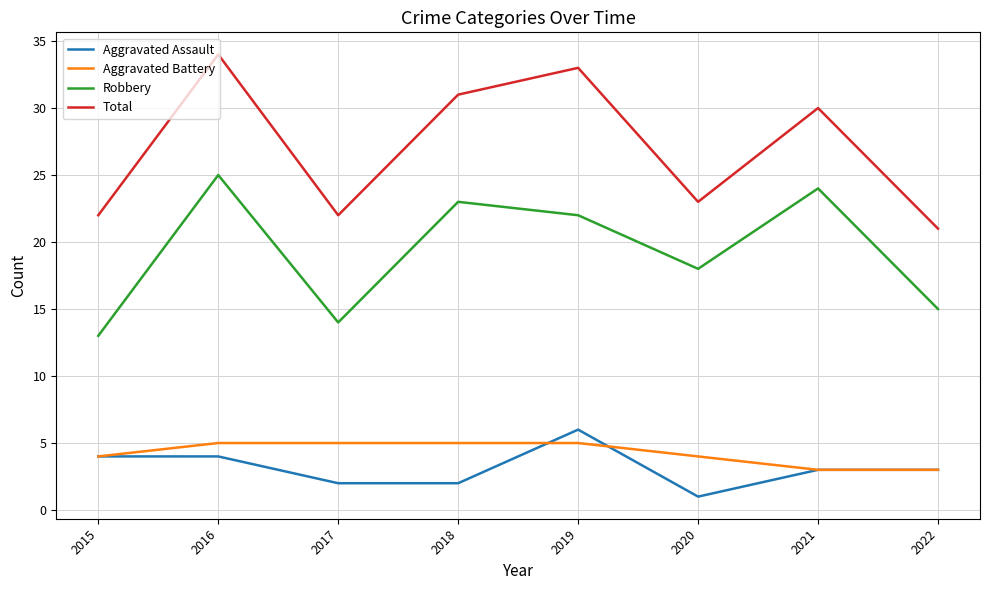

What is the minimum value shown in the chart?

1